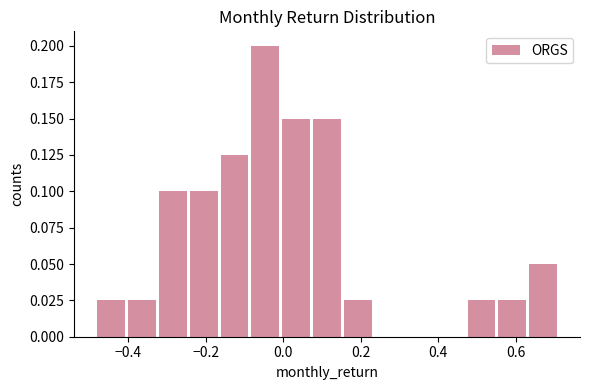

Read against the x-axis, roughly where is the centre of the tallest bar?

-0.04